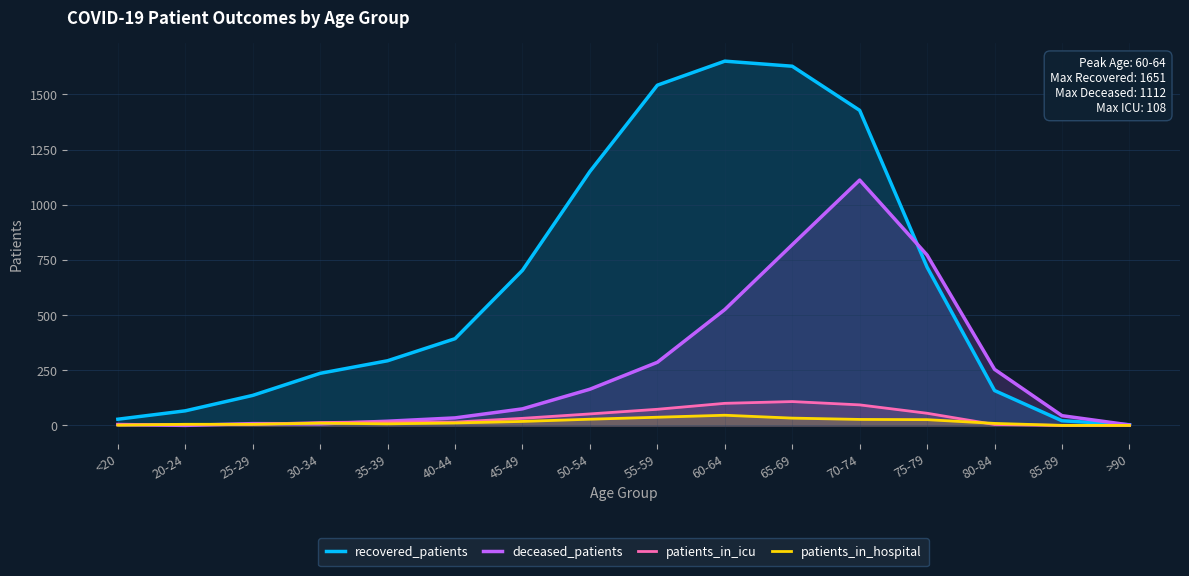

What are all the series names shown in the legend?

recovered_patients, deceased_patients, patients_in_icu, patients_in_hospital